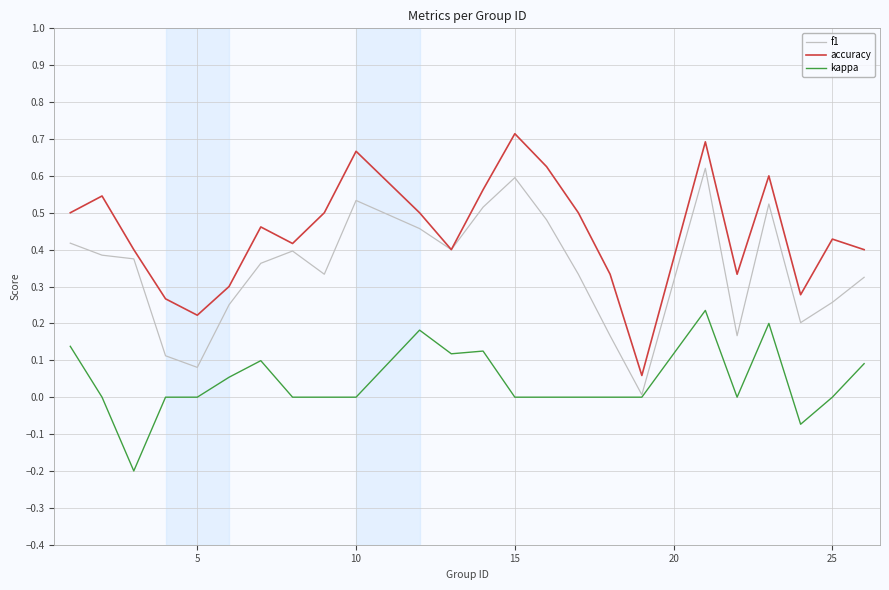

True or false: accuracy and kappa intersect in this chart.

False